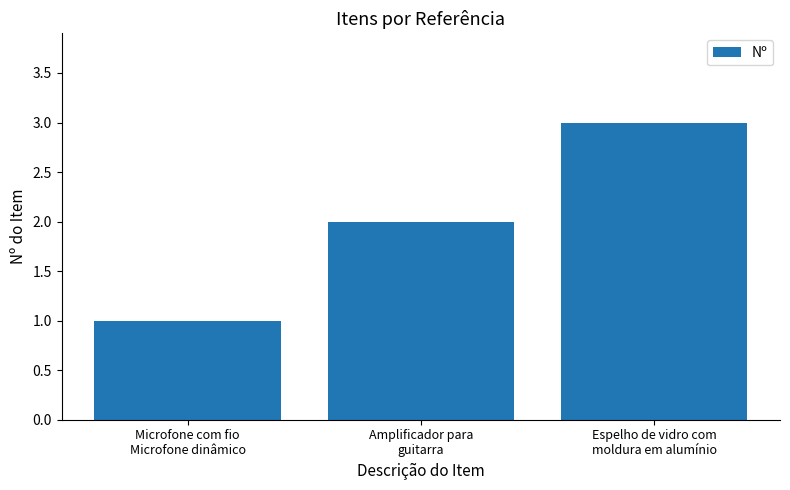

What is the label of the 1st bar from the left?

Microfone com fio
Microfone dinâmico